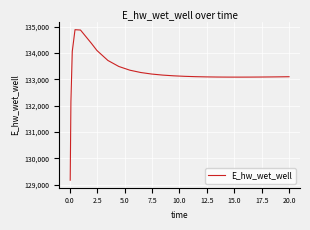

What is the difference between the maximum and minimum values?

5715.5